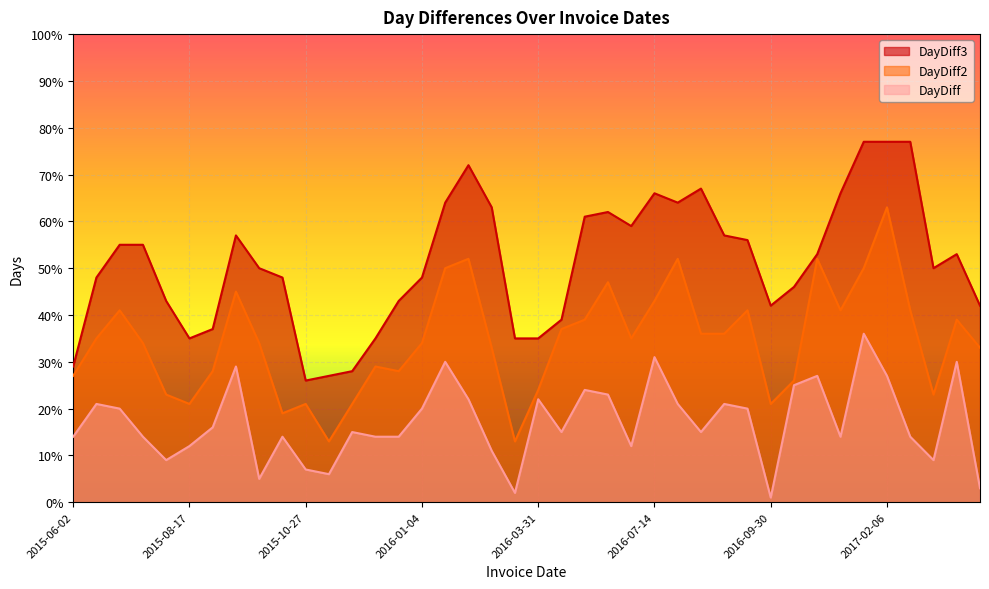

True or false: DayDiff3 and DayDiff cross at least once.

False